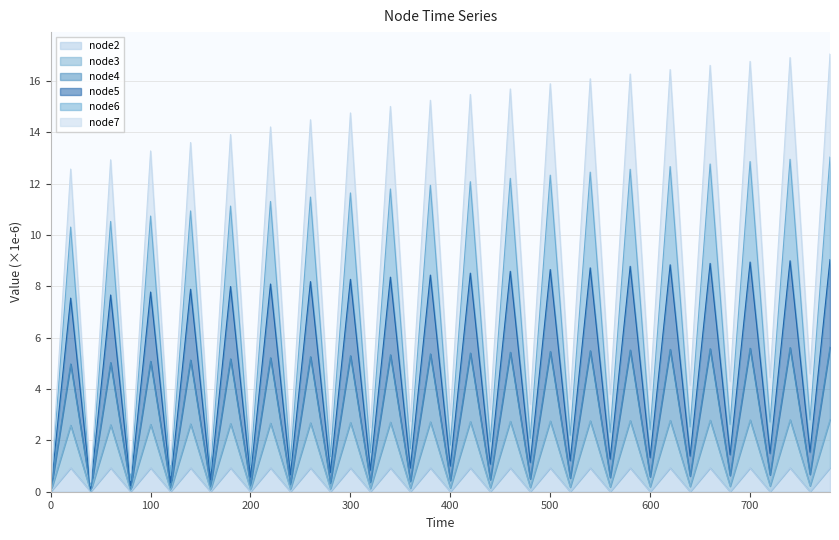

What is the maximum value for node2?

0.9